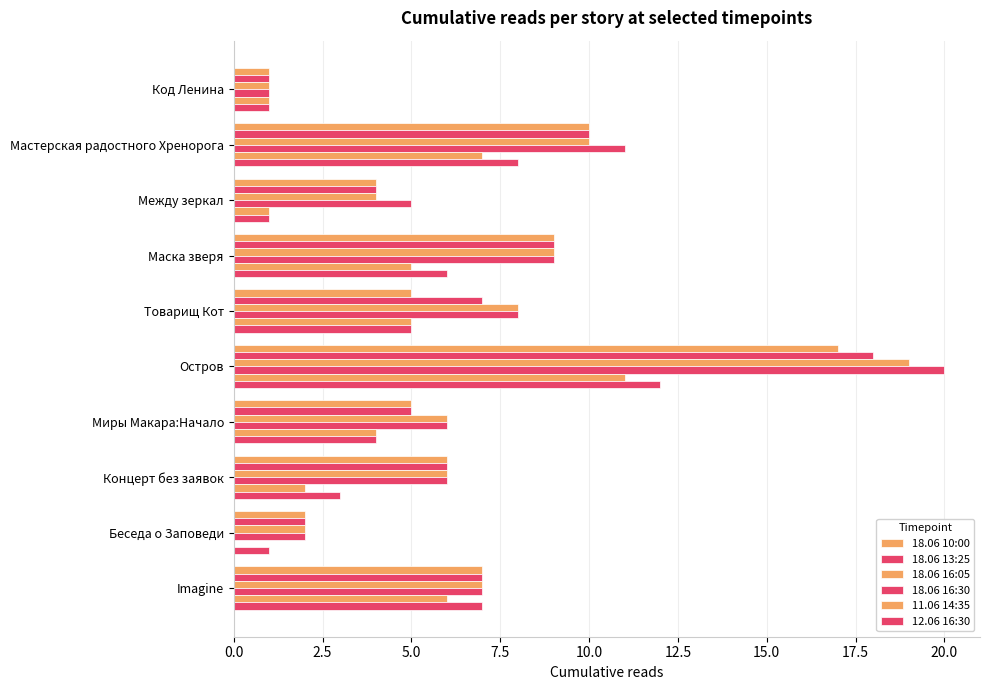

Reading left to right, what are all the values shown in this chart?

18.06 10:00: 1	10	4	9	5	17	5	6	2	7
18.06 13:25: 1	10	4	9	7	18	5	6	2	7
18.06 16:05: 1	10	4	9	8	19	6	6	2	7
18.06 16:30: 1	11	5	9	8	20	6	6	2	7
11.06 14:35: 1	7	1	5	5	11	4	2	0	6
12.06 16:30: 1	8	1	6	5	12	4	3	1	7